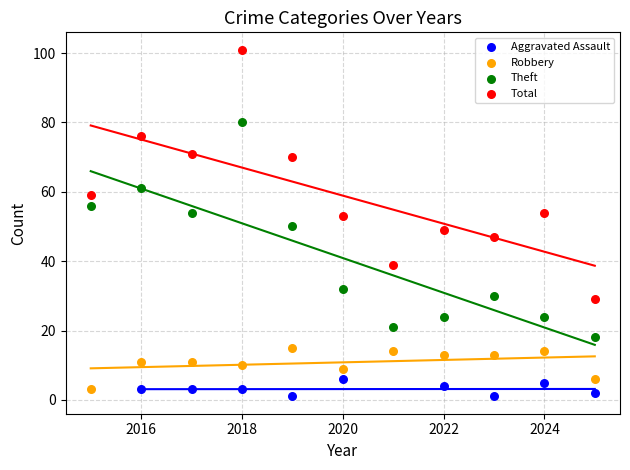

Which series has the widest spread of Y values?

Total